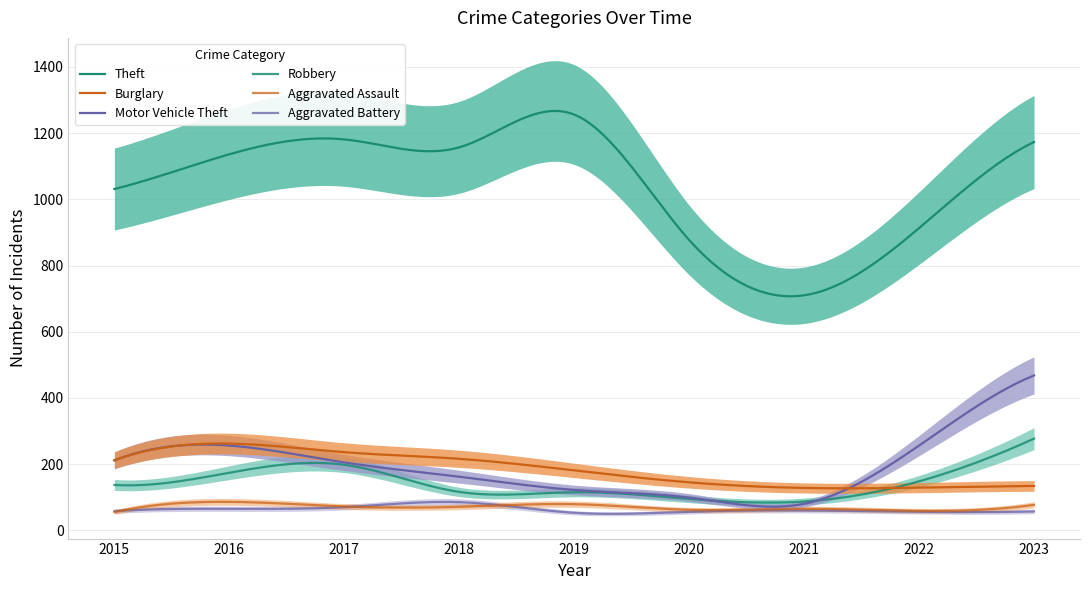

What is the spread (max minus min) of values at 2017?

1111